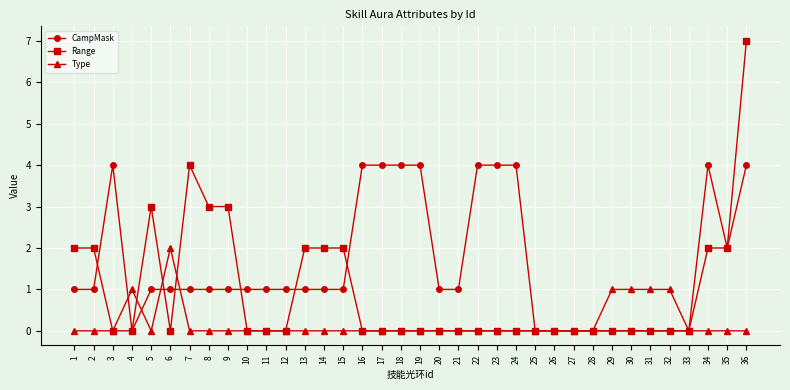

At which category is the sum across all series the highest?

36